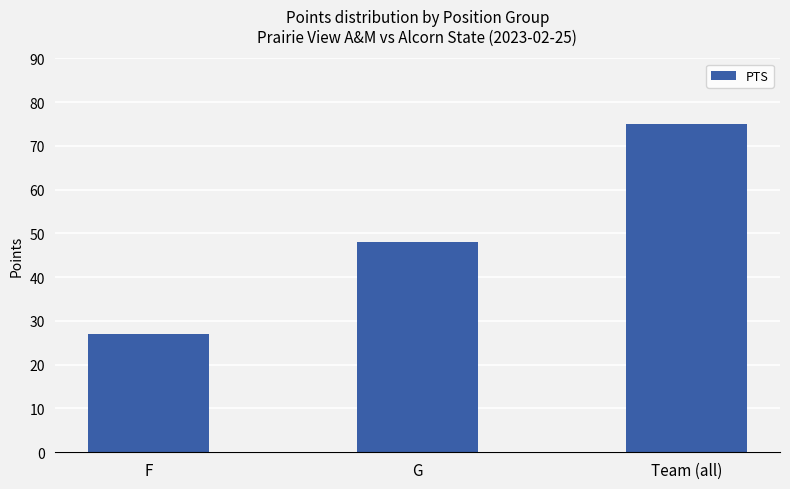

How many series are shown in this chart?

1